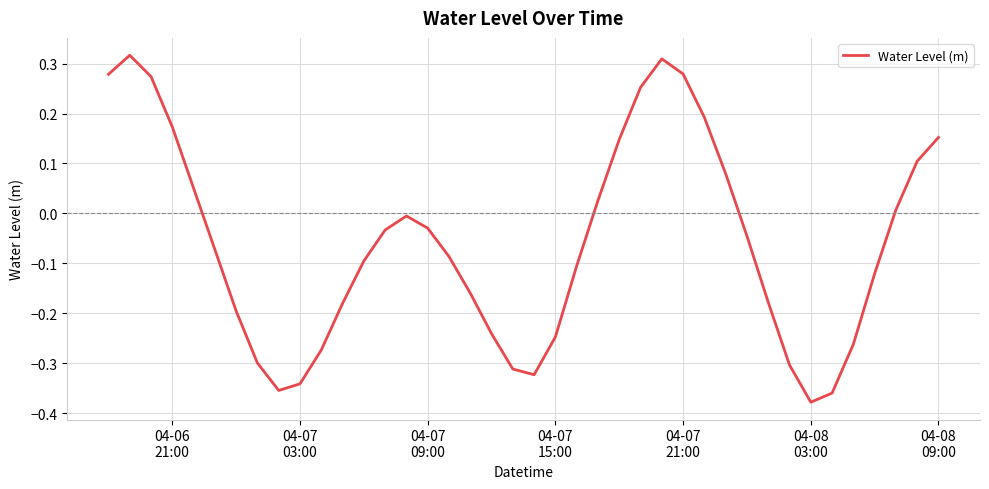

How many negative values are there?

25